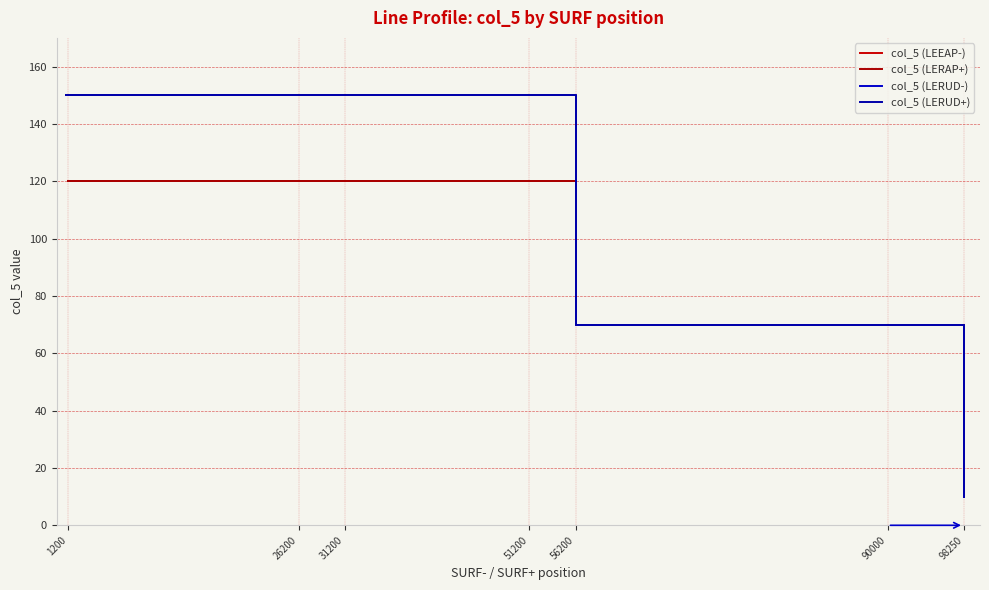

True or false: col_5 (LERUD-) has more than 2 interior local peaks.

False